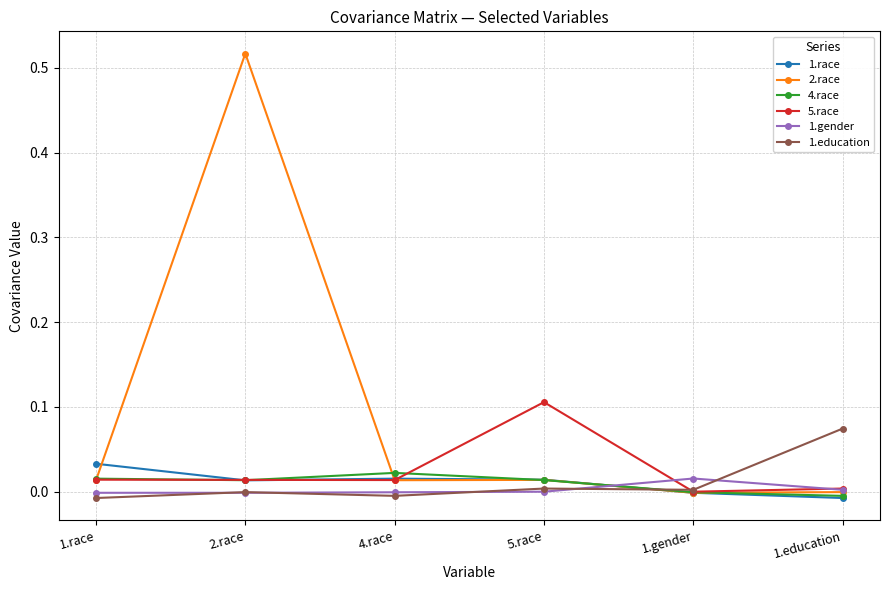

In 5.race, how many points are lower than both neighbors (excluding endpoints)?

2